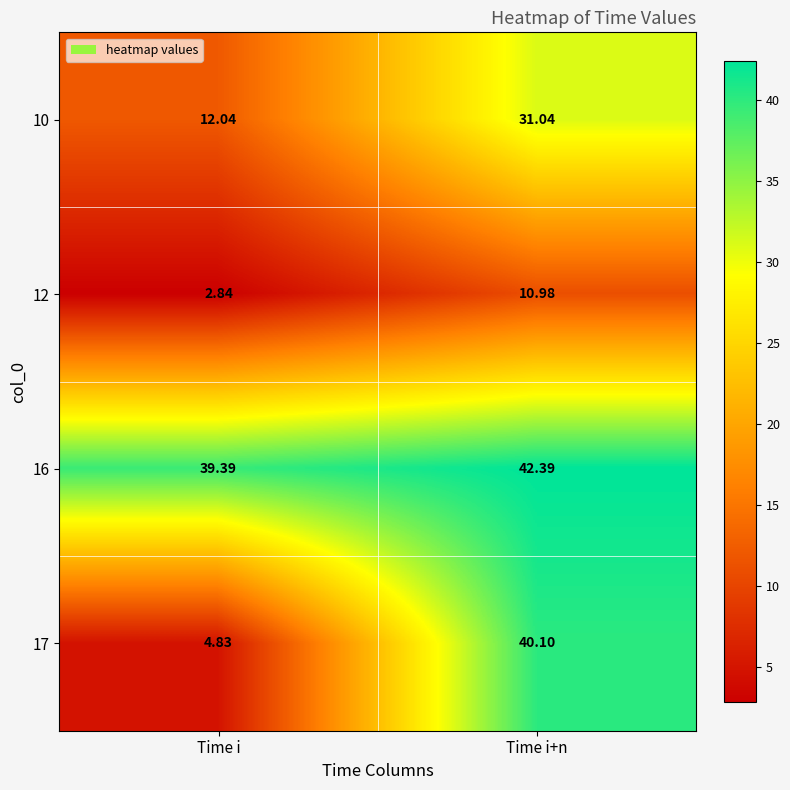

At Time i+n, list the series in order from smallest to largest.

12, 10, 17, 16